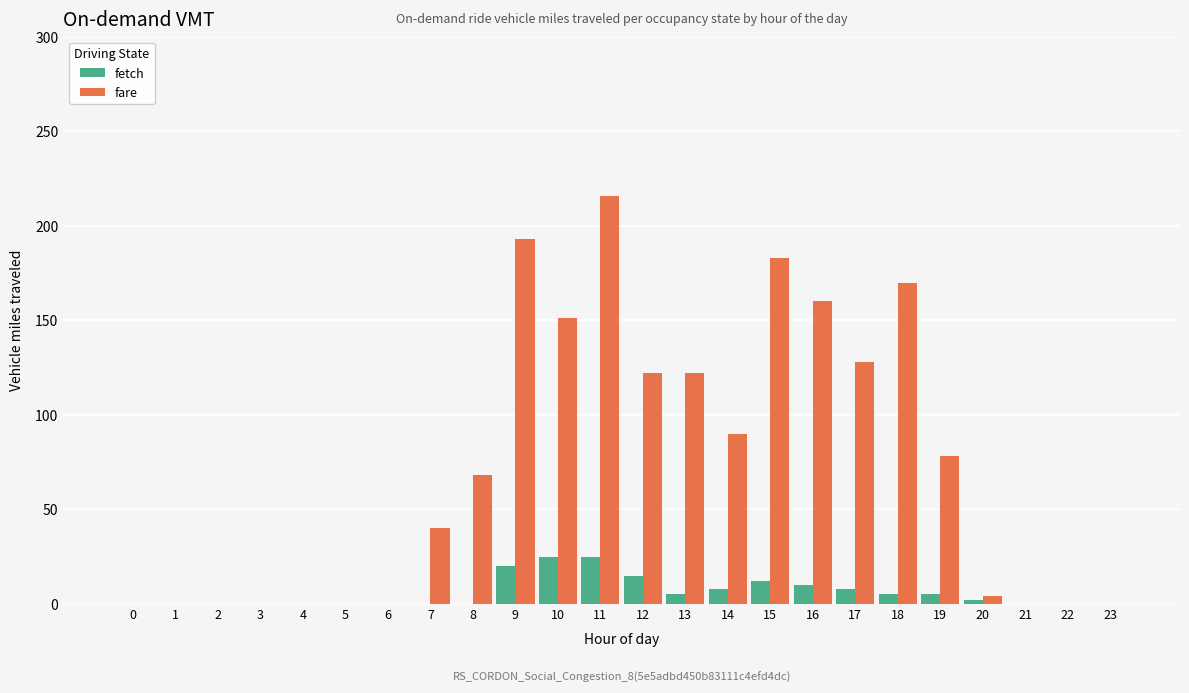

What is the spread (max minus min) of values at 13?

117